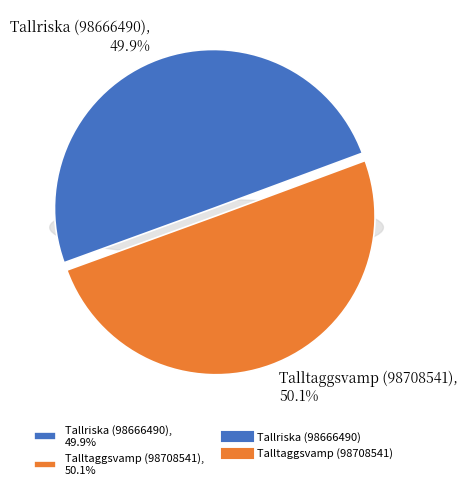

What is the total percentage of Talltaggsvamp (98708541) and Tallriska (98666490)?

100.0%